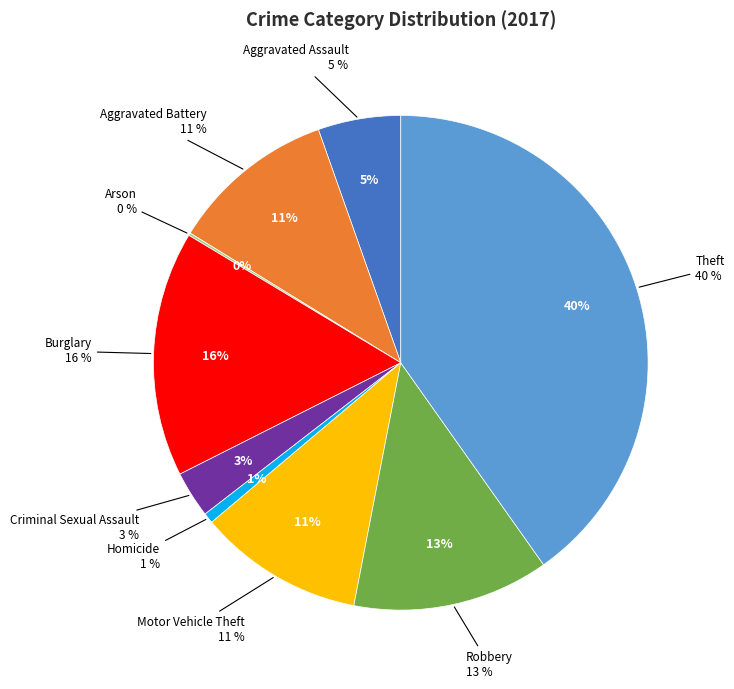

What is the largest slice in the pie chart?

Theft